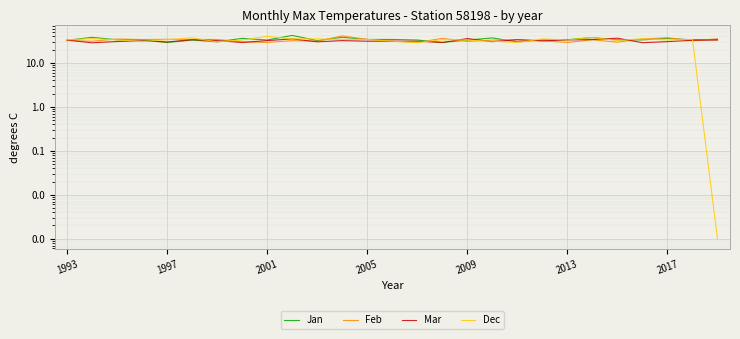

How many data points in Dec are above 33?

16